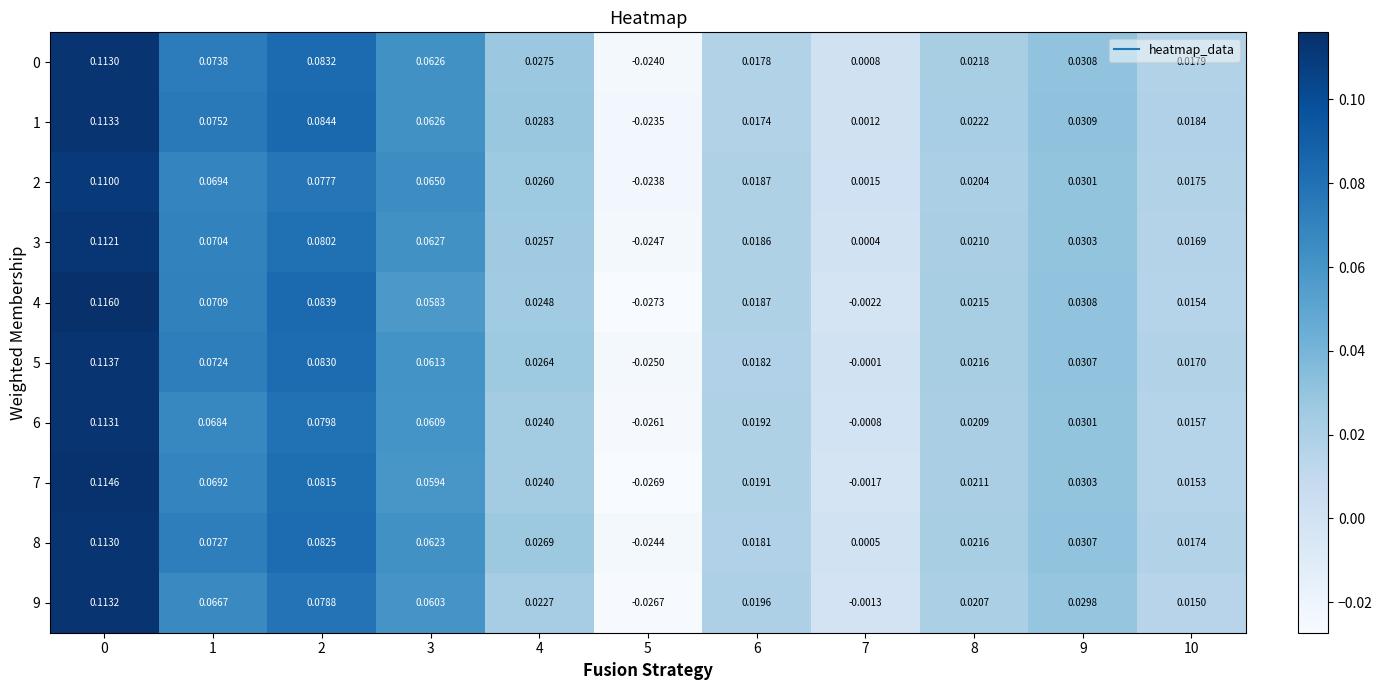

At 7, list the series in order from smallest to largest.

4, 7, 9, 6, 5, 3, 8, 0, 1, 2